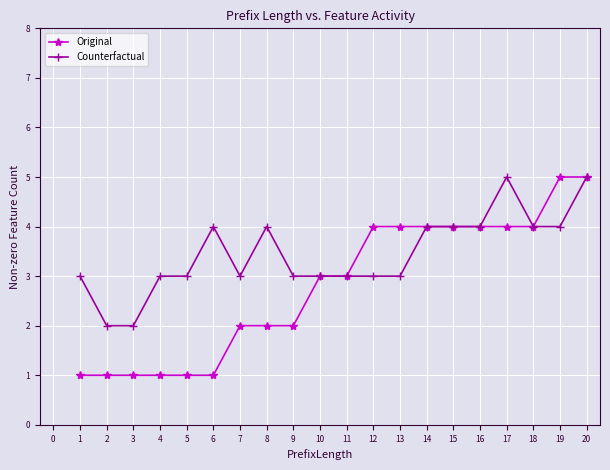

True or false: Counterfactual has a value of 5 at 11.

False